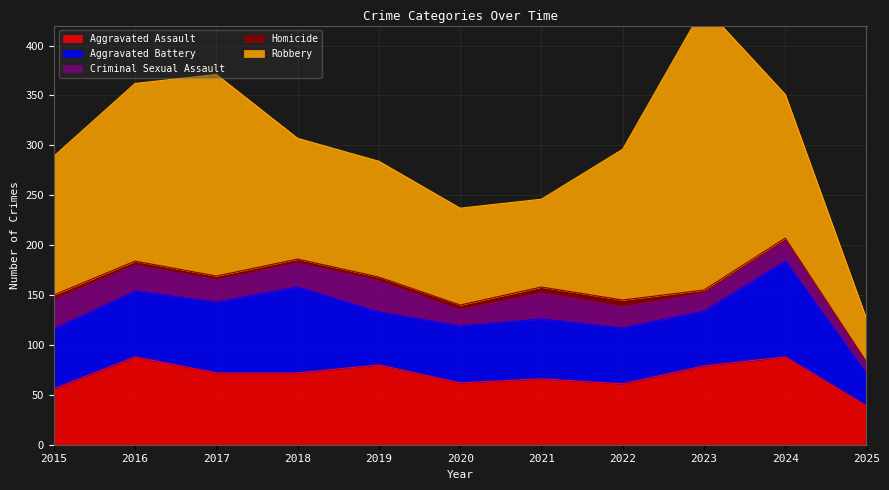

How many Homicide values are between 3 and 5?

8